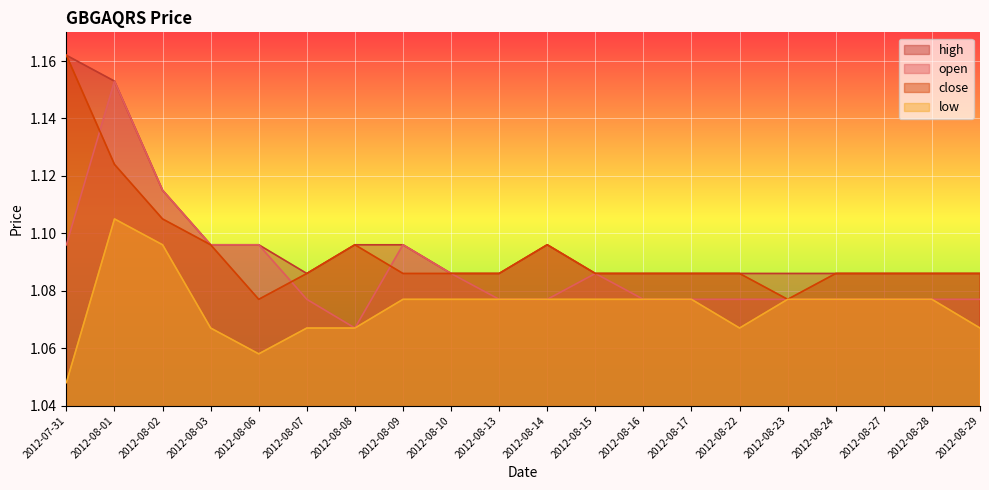

What is the difference between the maximum and second lowest values in the open series?

0.1